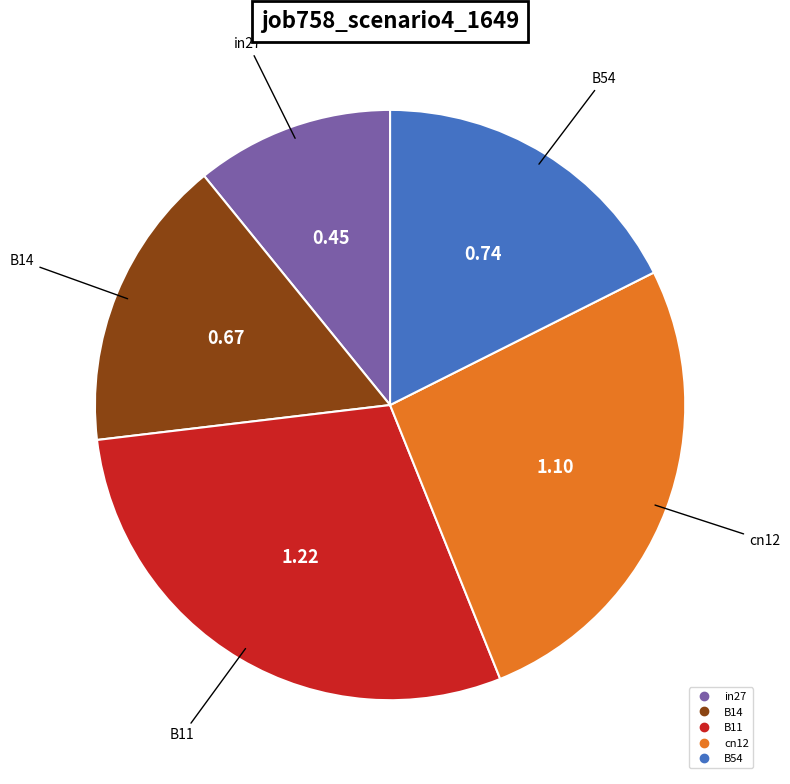

Rank the categories by value from highest to lowest.

B11, cn12, B54, B14, in27